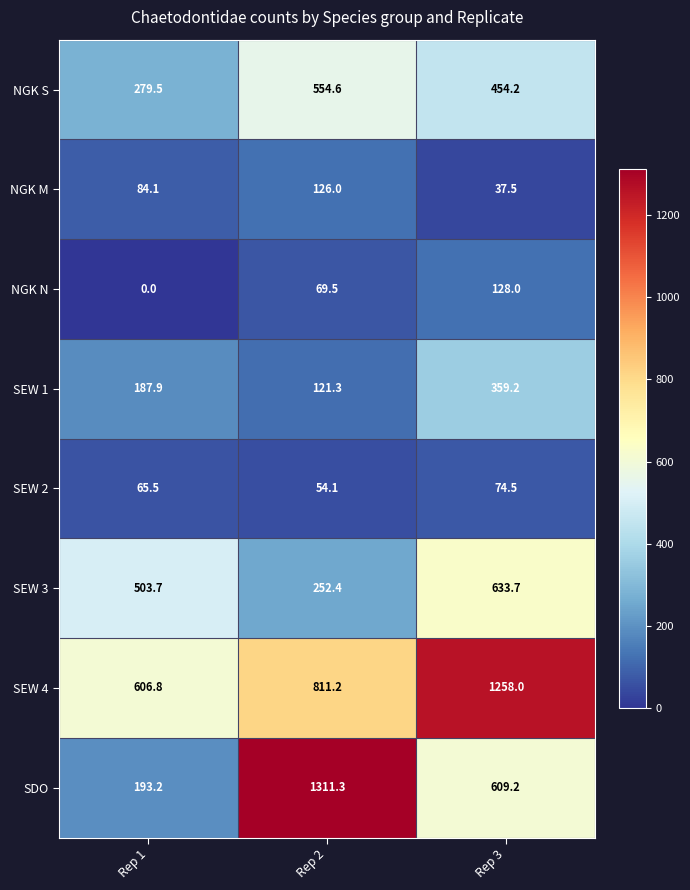

Which series has the largest total across all categories?

SEW 4